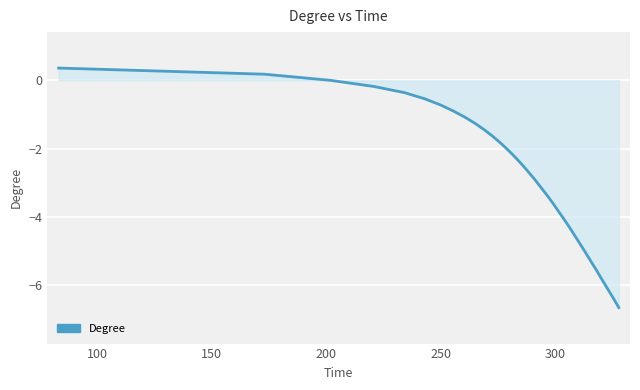

What is the maximum value shown in the chart?

0.4